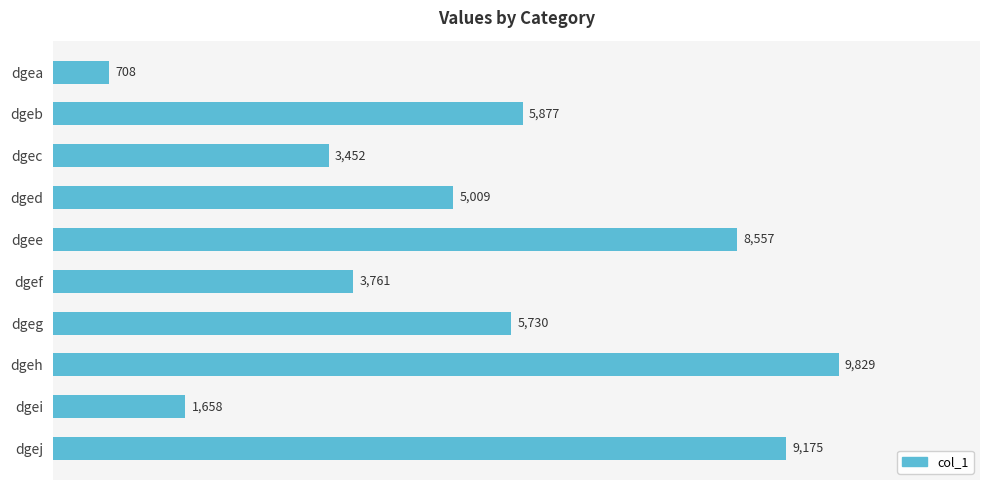

At which label is the value closest to 5268?

dged